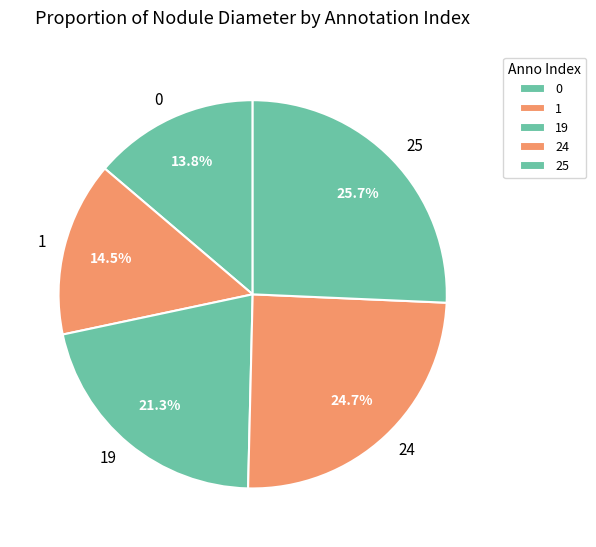

Does any single category account for the majority?

No